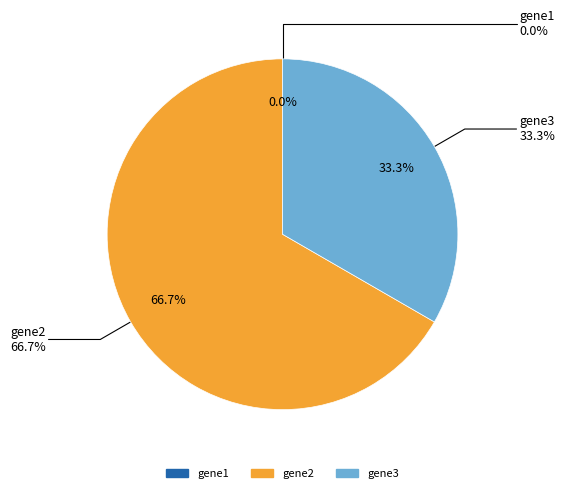

To the nearest percent, what percentage of the pie is gene3?

33%